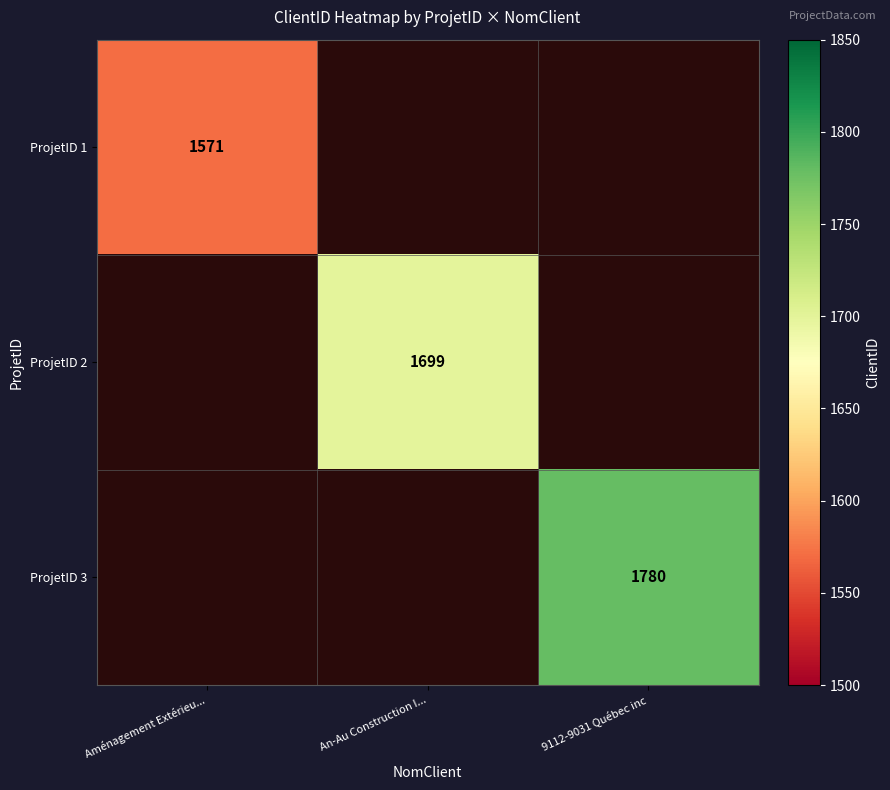

Is it true that ProjetID 2 equals 2534 at An-Au Construction I...?

False